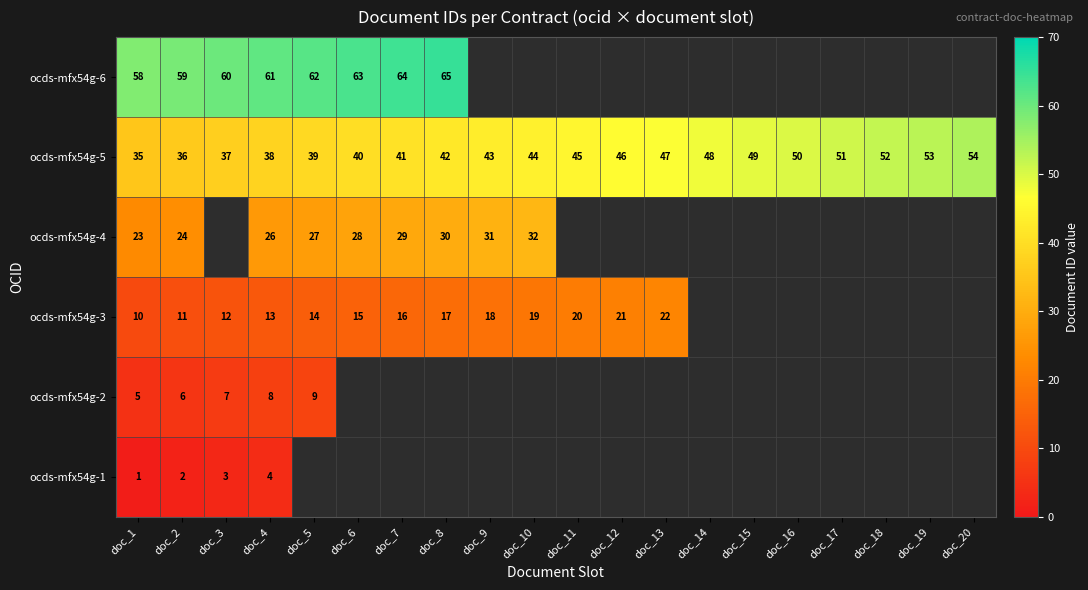

Is the value of ocds-mfx54g-3 at doc_6 greater than the value of ocds-mfx54g-6 at doc_5?

No